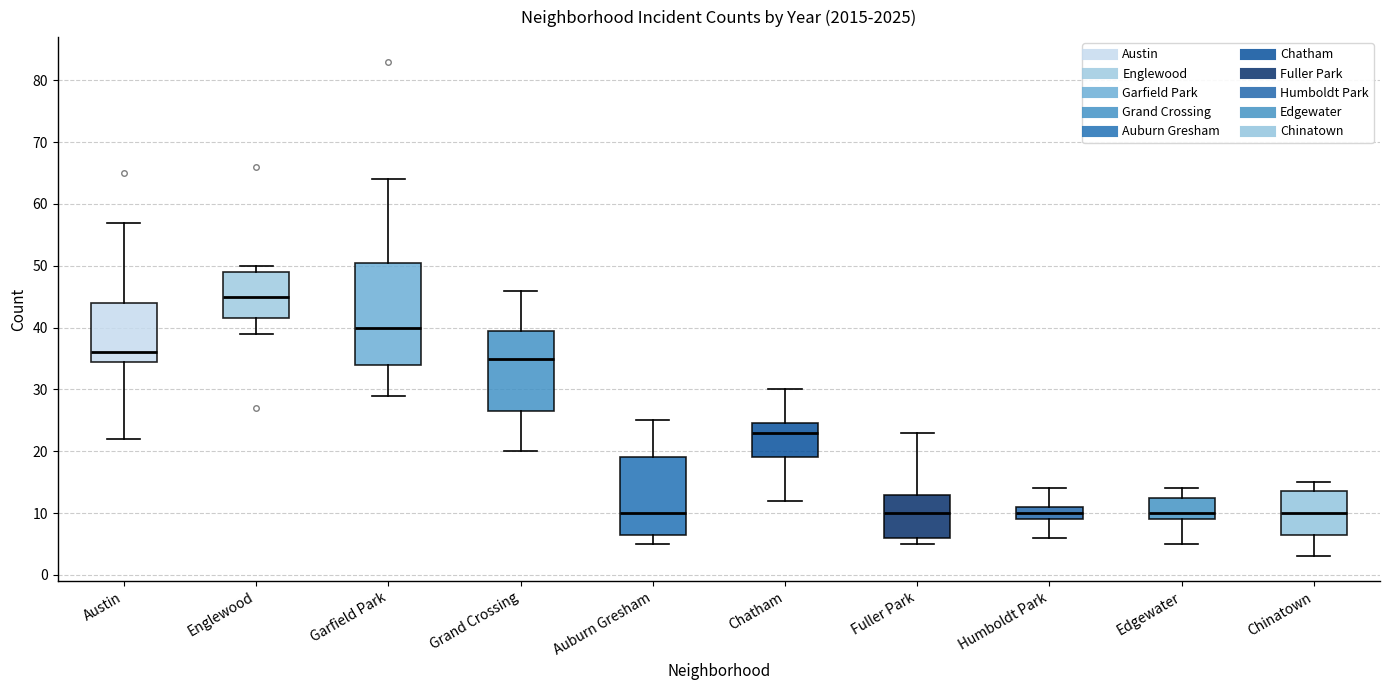

Where does the lower whisker of the box for Chatham end on the y-axis? The values are not printed on the chart, so give them approximately, as read against the axis.

12